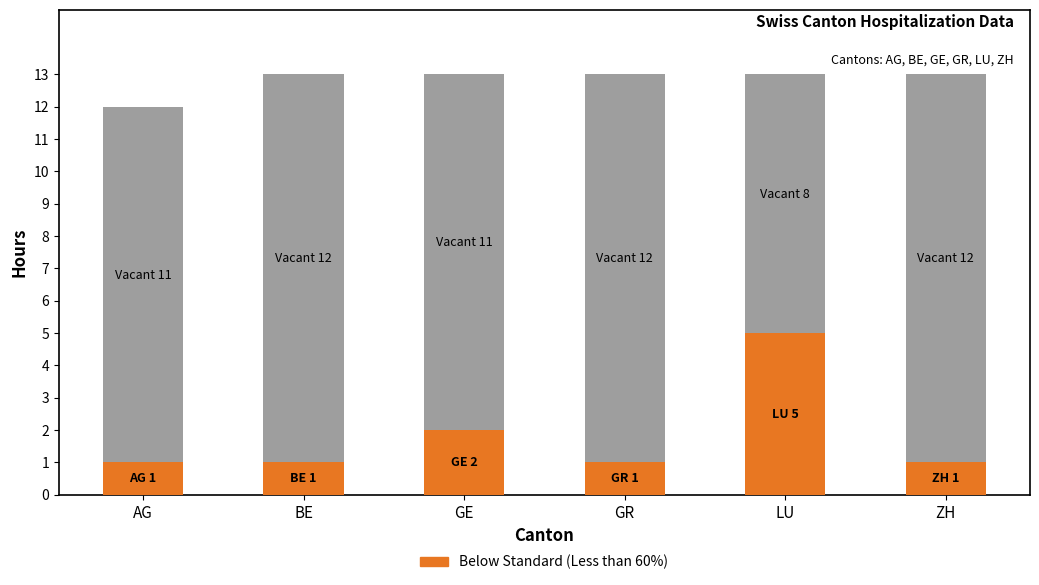

What is the total value across all series at ZH?

13